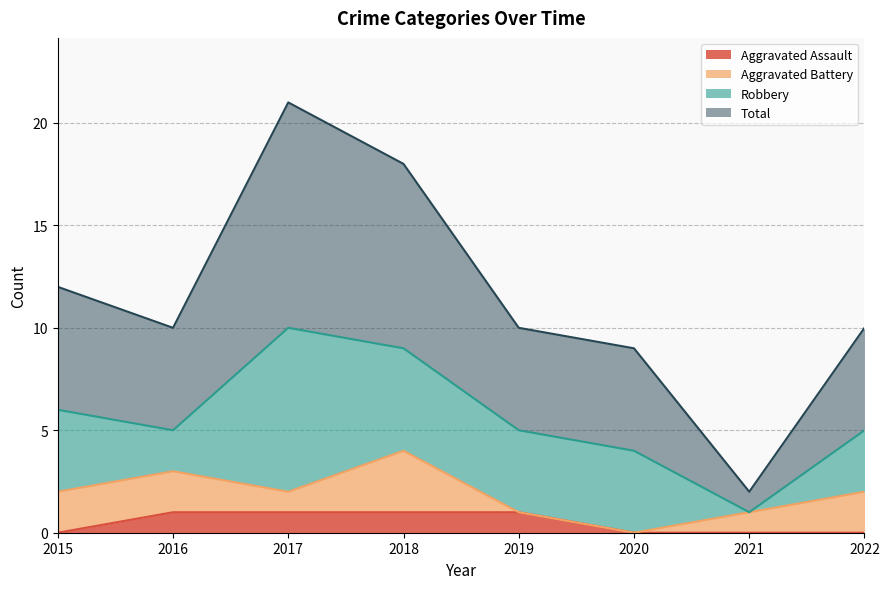

What are all the series names shown in the legend?

Aggravated Assault, Aggravated Battery, Robbery, Total